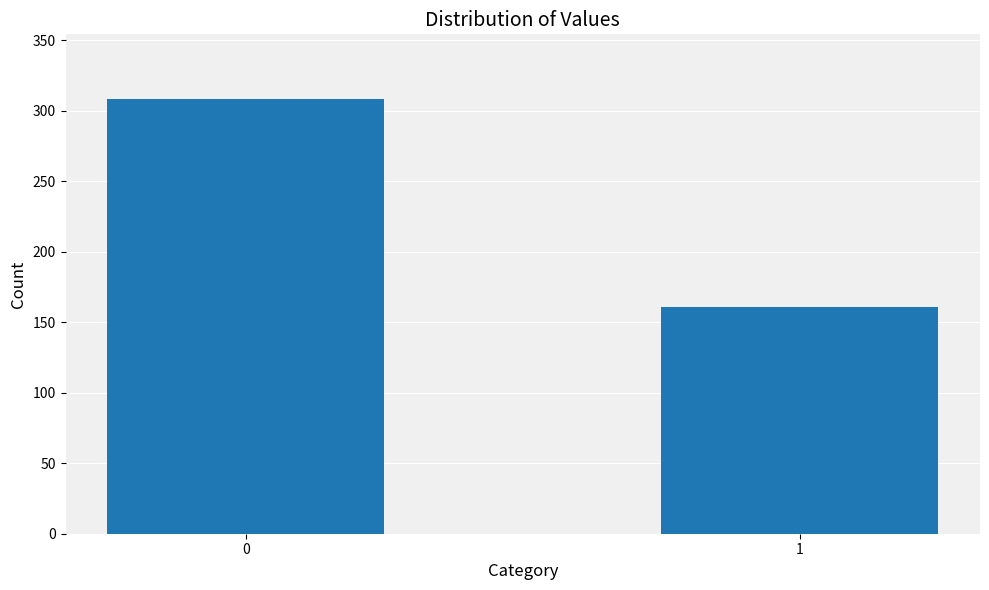

What is the sum of the values at 0 and 1?

469